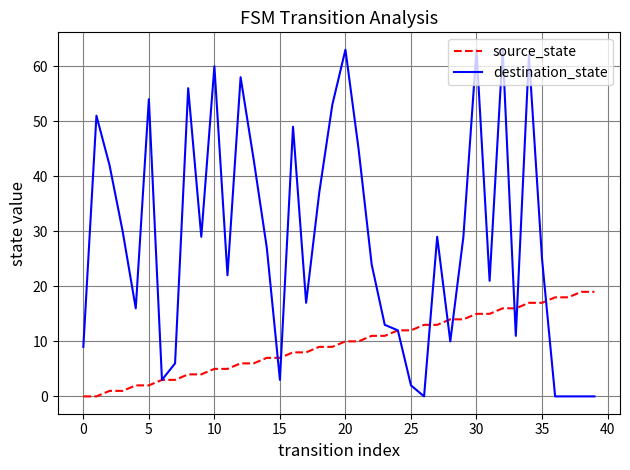

List the series in order of their overall mean, highest first.

destination_state, source_state